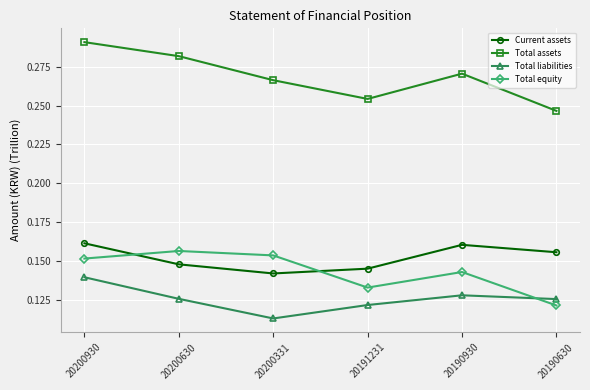

What is the total value across all series at 20190930?

0.7